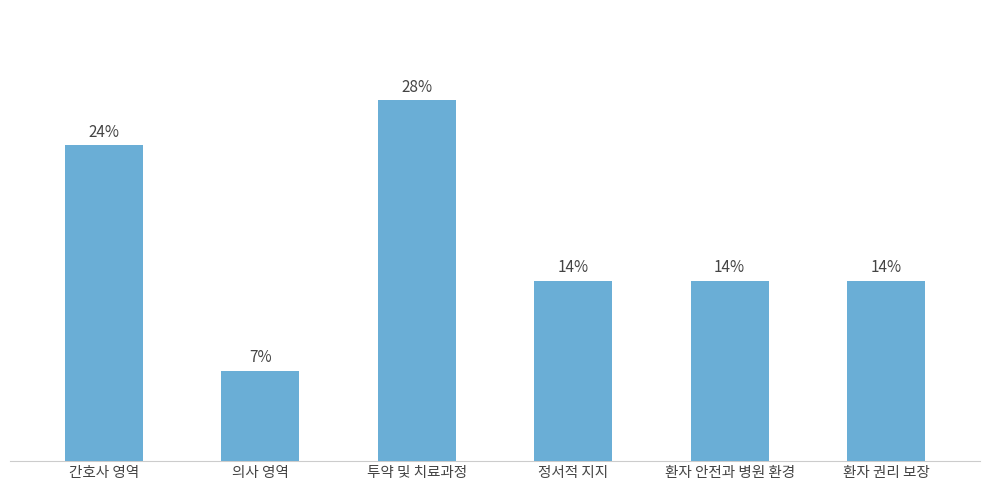

The chart shows a value of 4 at 정서적 지지. True or false?

True